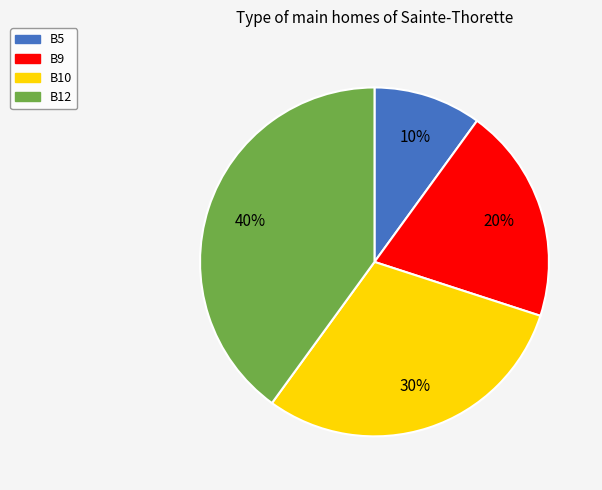

What percentage is the B10 slice, to the nearest percent?

30%